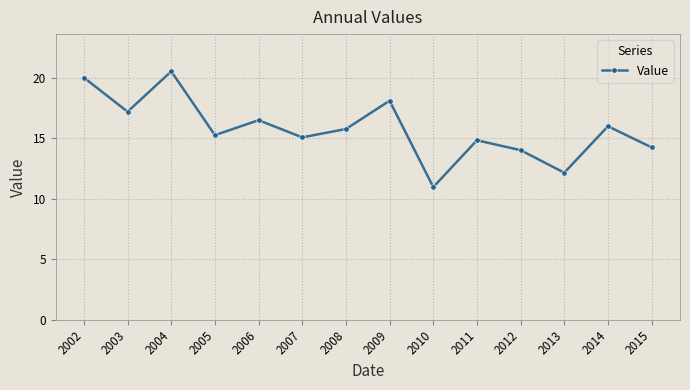

What is the difference between the second highest and minimum values?

9.0